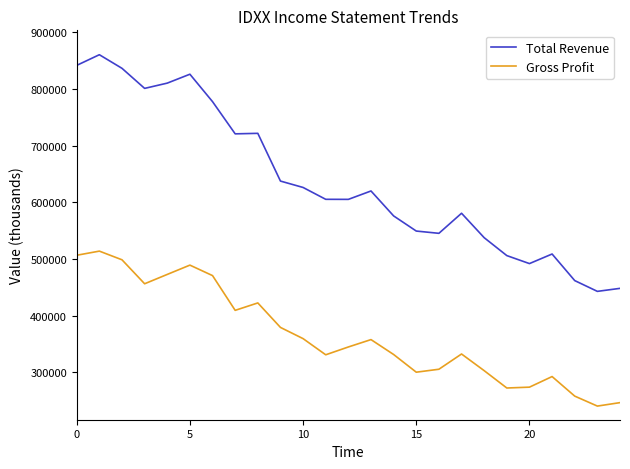

Rank the series by their maximum value, from lowest to highest.

Gross Profit, Total Revenue